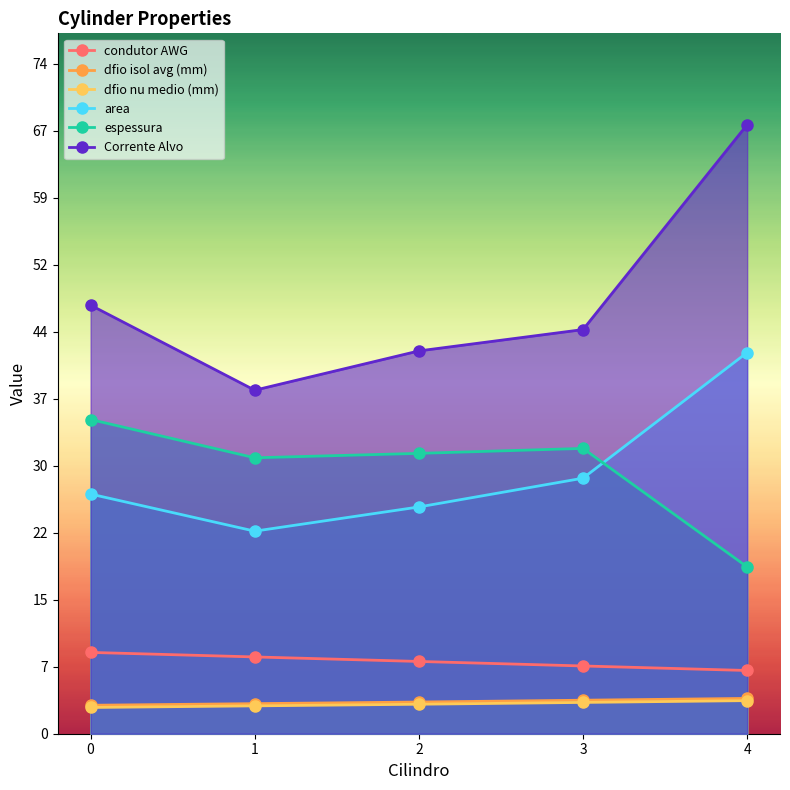

How many data points in area are less than 26?

2